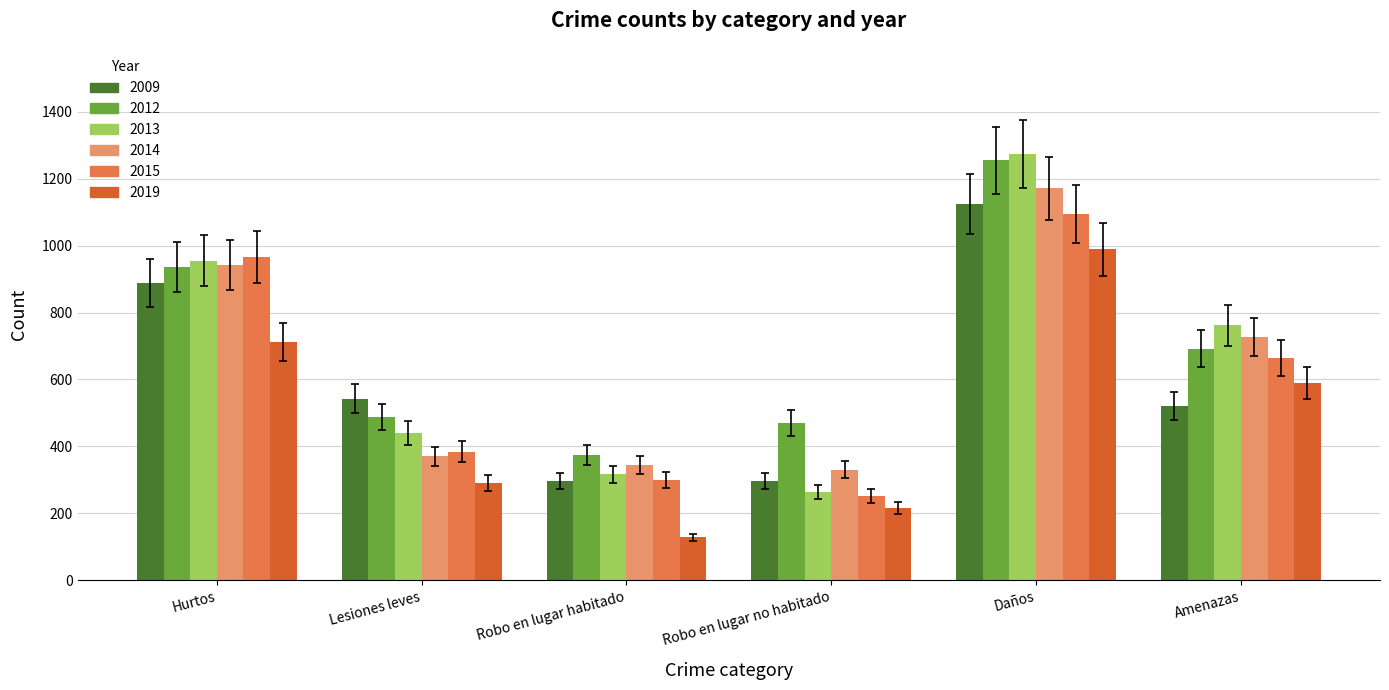

What is the label of the 1st bar from the right?

Amenazas